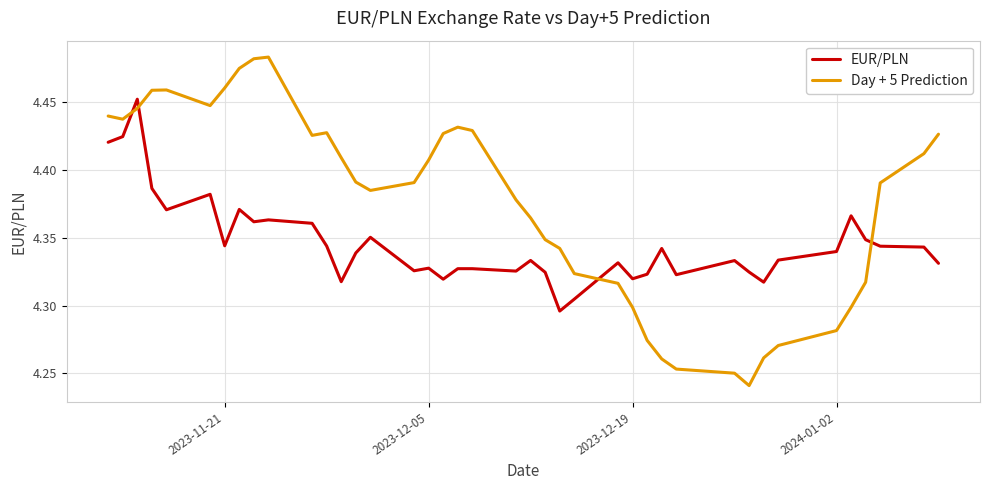

What is the sum of all EUR/PLN values?

173.8